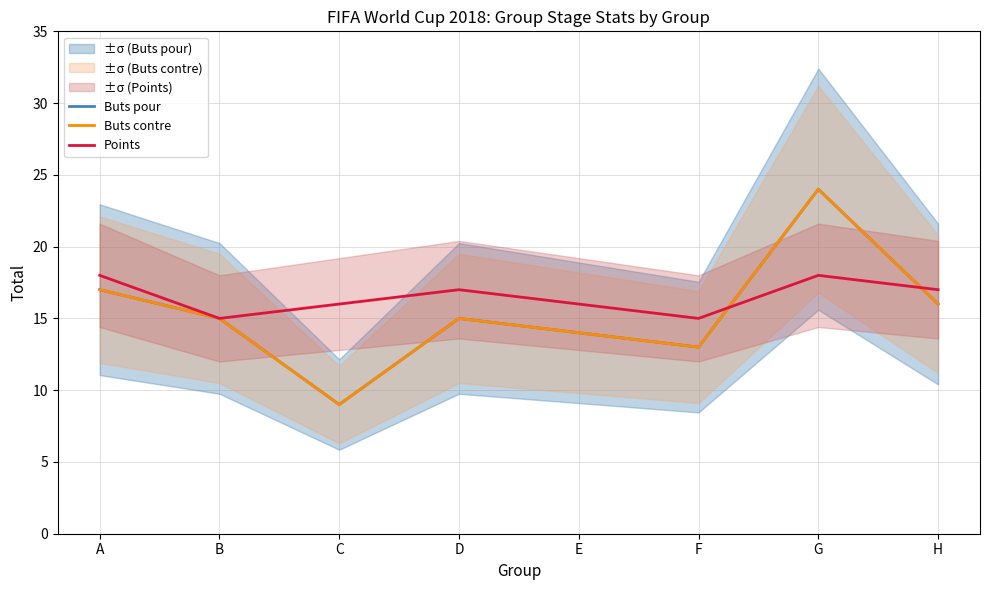

List the labels in order of Points value, smallest first.

B, F, C, E, D, H, A, G